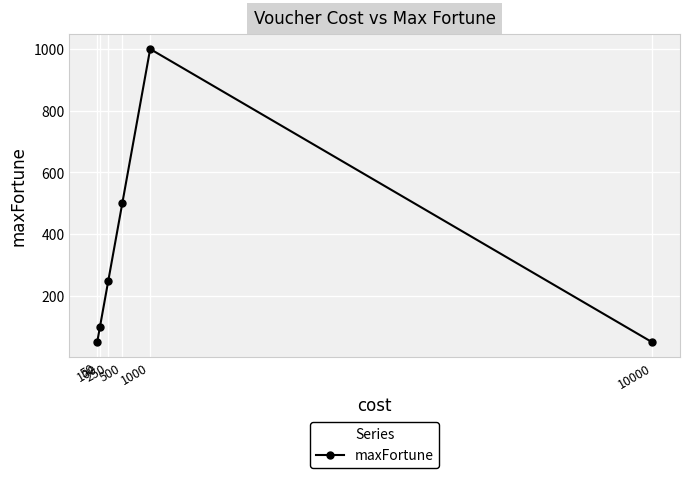

At which label is the value closest to 525?

500